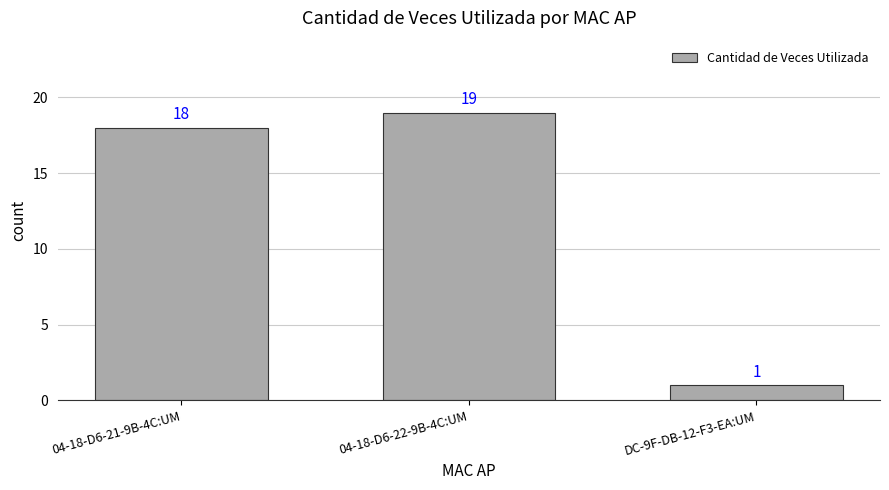

Rank the categories by value from lowest to highest.

DC-9F-DB-12-F3-EA:UM, 04-18-D6-21-9B-4C:UM, 04-18-D6-22-9B-4C:UM